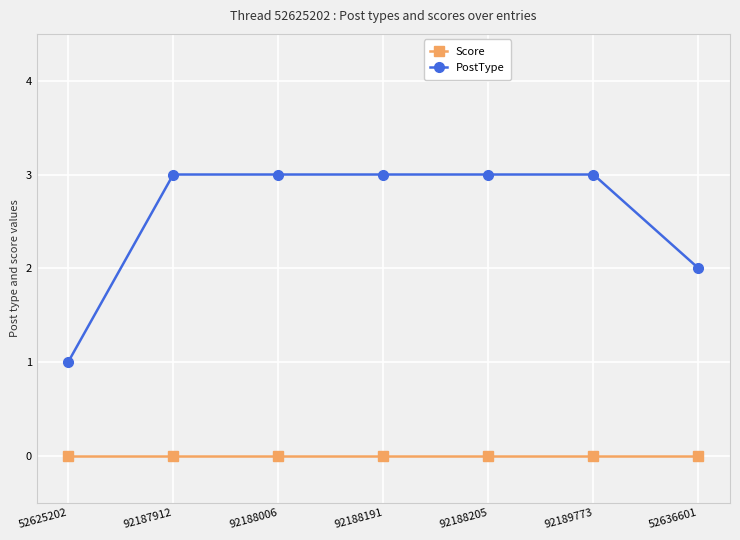

The PostType series shows 1 at 52625202. True or false?

True